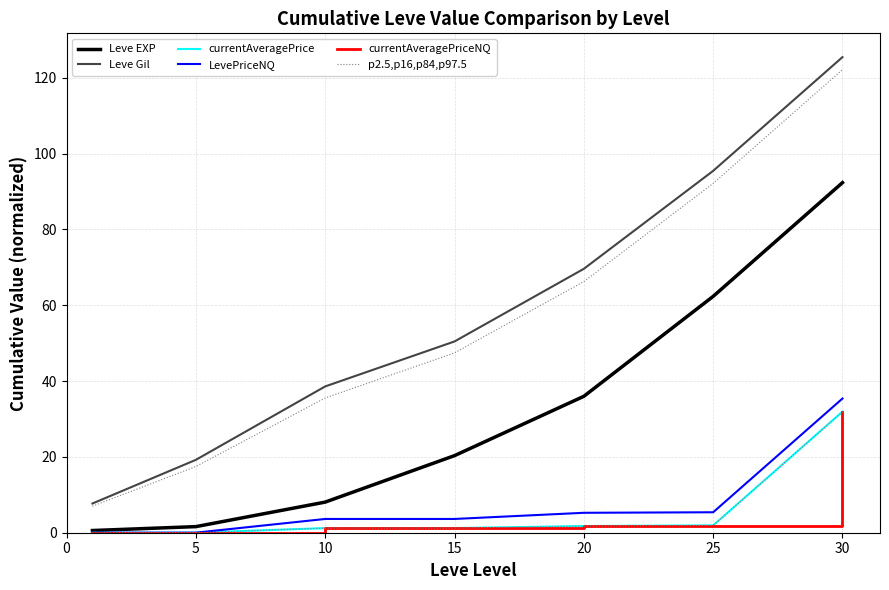

Where is currentAveragePriceNQ nearest to the value 15?

25